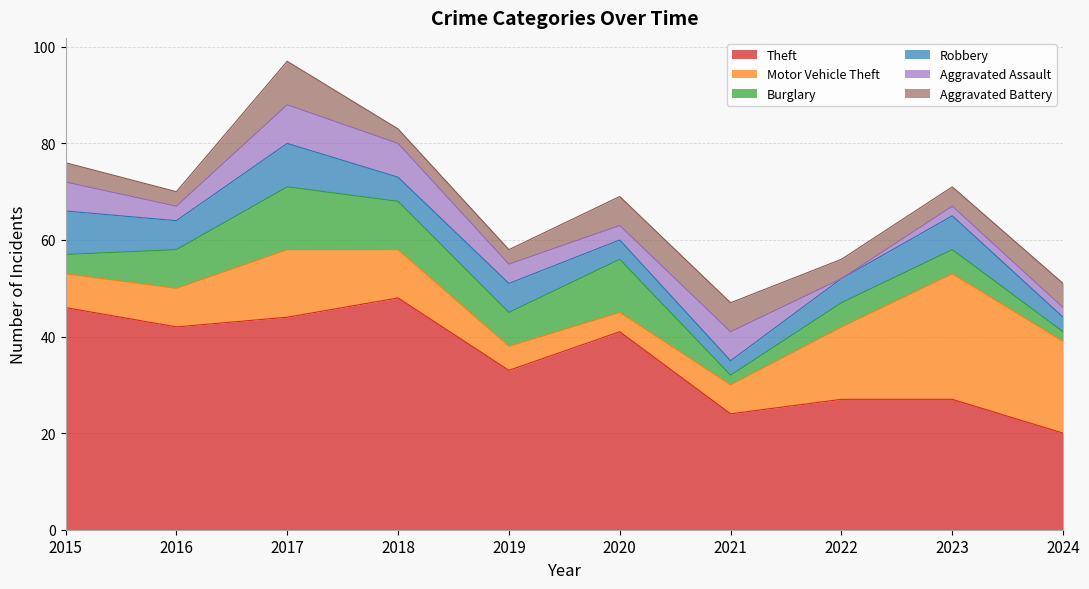

At which category does the chart reach its peak across all series?

2018